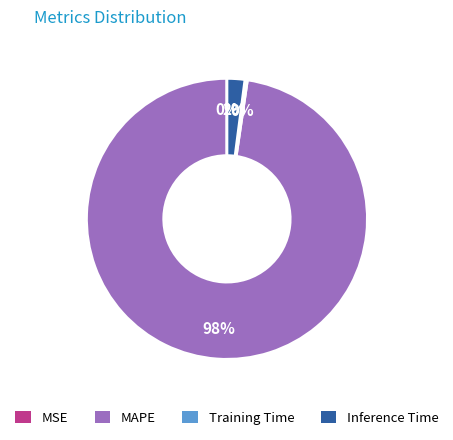

Which category has the biggest portion of the pie?

MAPE